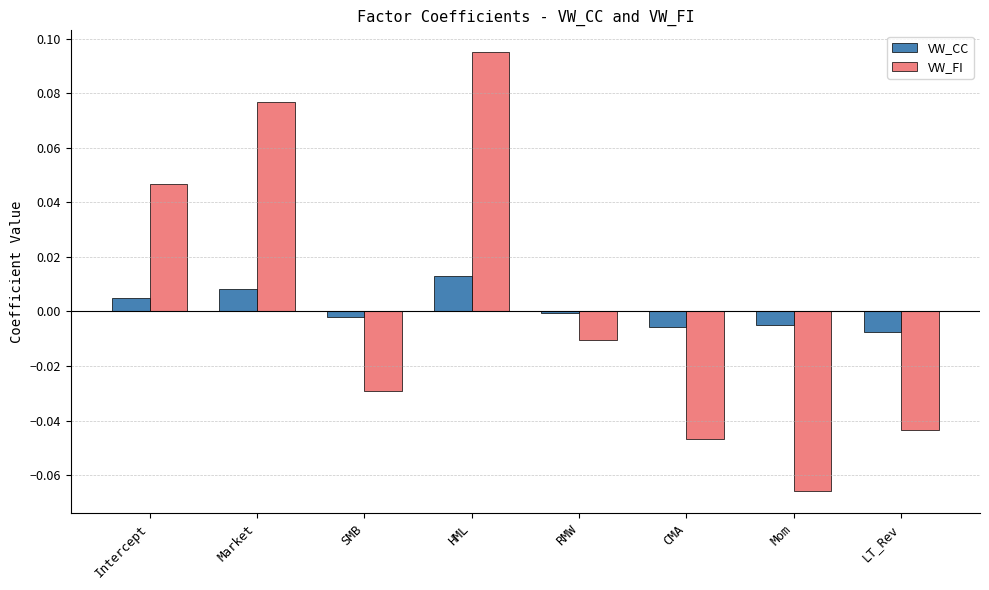

Is the value of VW_FI at RMW greater than the value of VW_CC at Intercept?

No